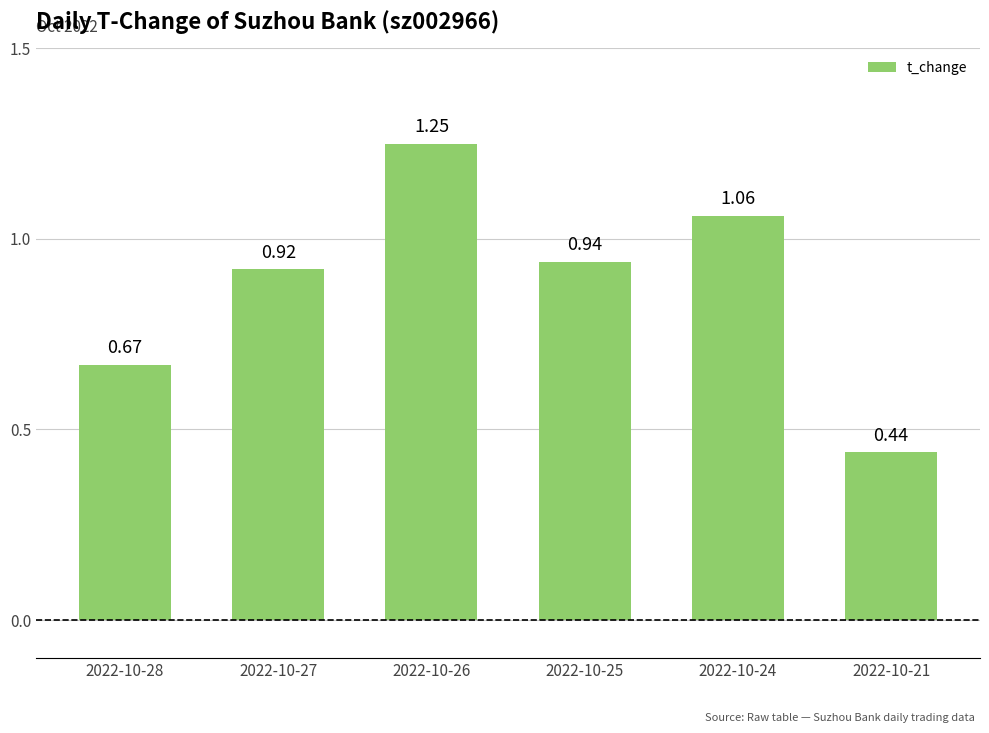

Between 2022-10-28 and 2022-10-27, which is larger?

2022-10-27